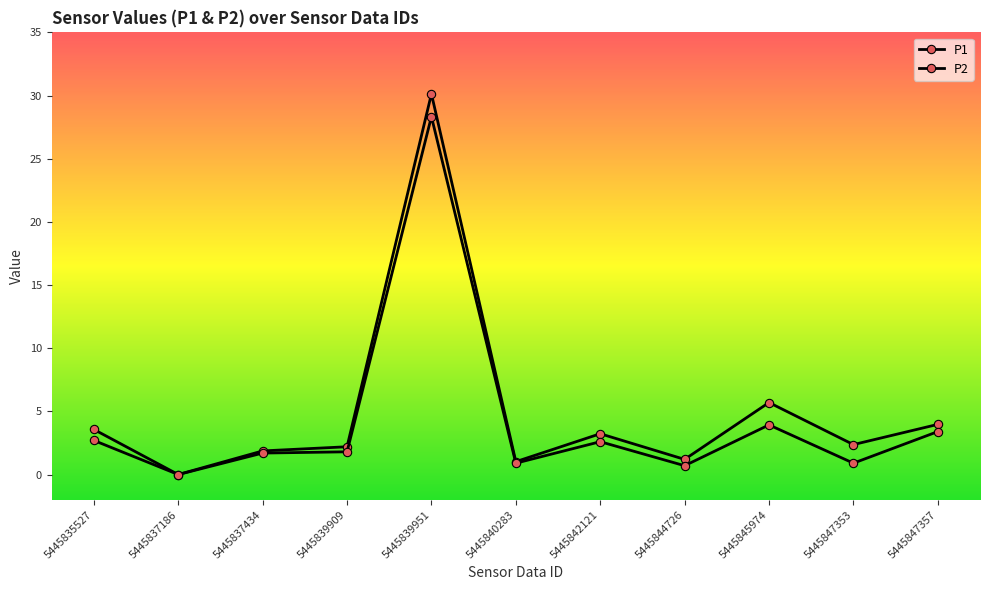

Is it true that P2 equals 1.7 at 5445837434?

True